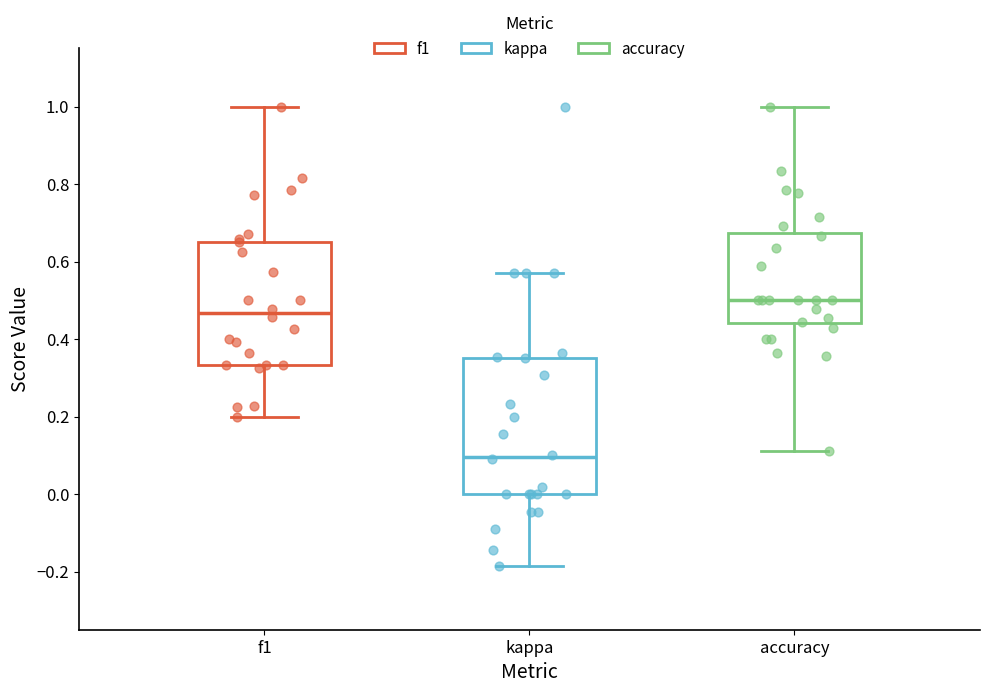

Reading left to right, transcribe this box plot: for each box, give where its median line is, the range the box spans, and where its two whiskers end, as read against the y-axis. The values are not printed on the chart, so give them approximately, as read against the axis.

f1: median 0.46, box 0.34 to 0.66, whiskers 0.20 to 1.00
kappa: median 0.10, box 0.00 to 0.36, whiskers -0.18 to 0.58
accuracy: median 0.50, box 0.44 to 0.68, whiskers 0.12 to 1.00